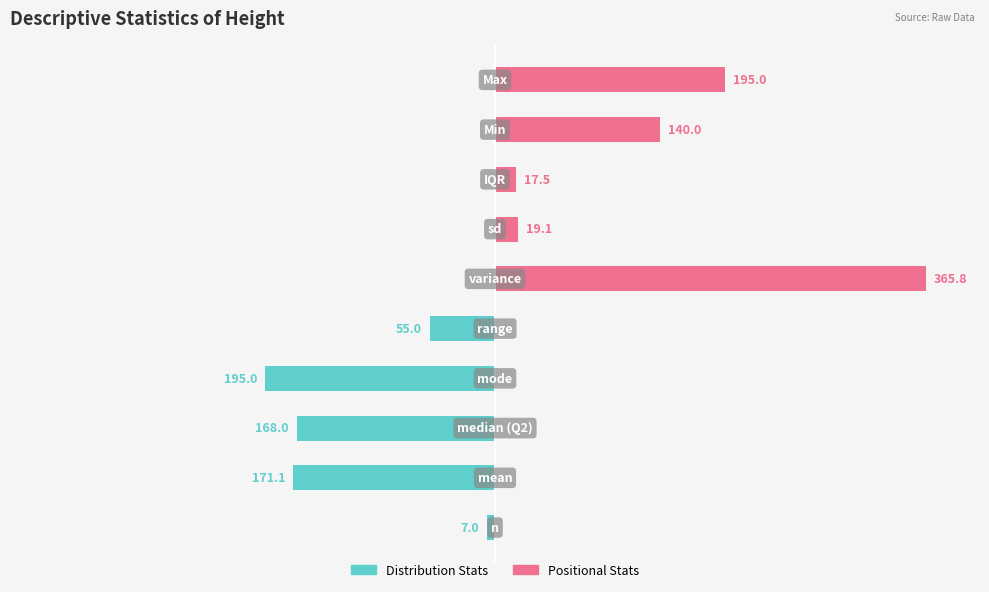

Count the number of categories in the chart.

10